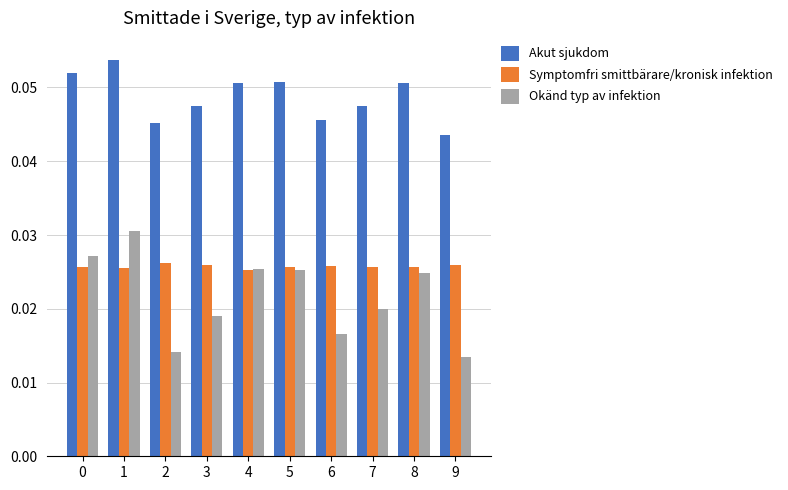

Is the value of Okänd typ av infektion at 6 greater than the value of Symptomfri smittbärare/kronisk infektion at 0?

No